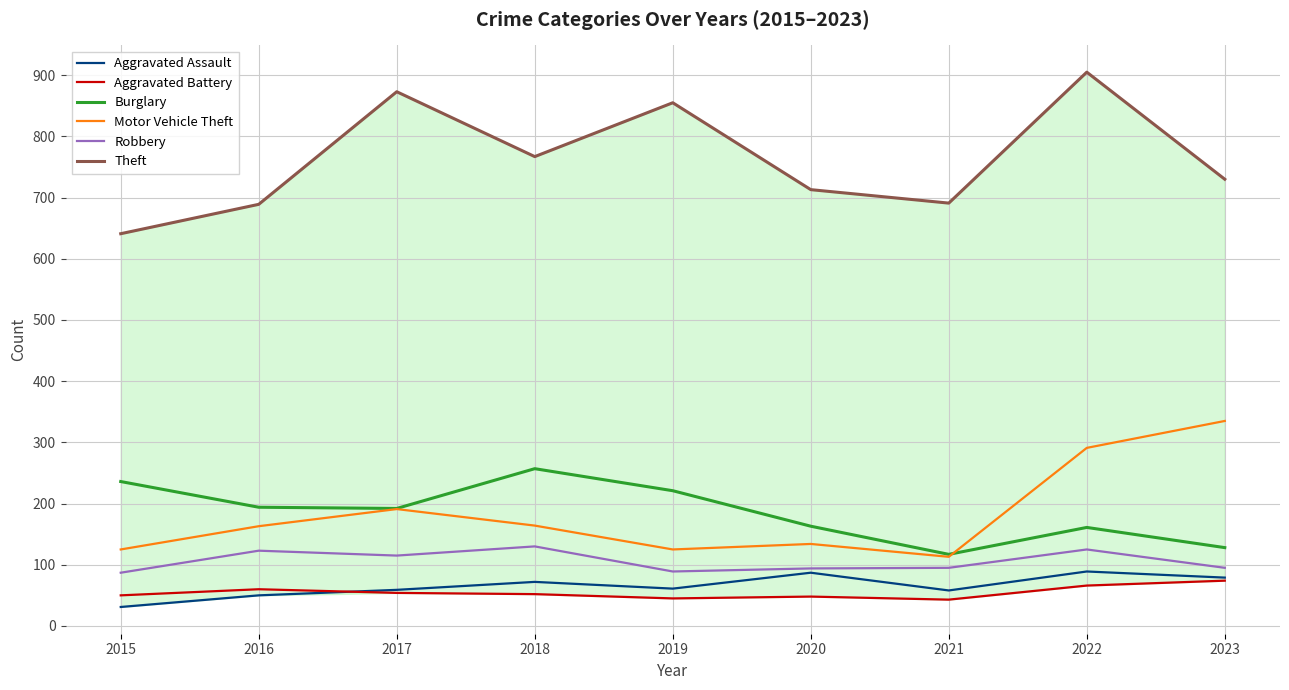

Reading left to right, extract all data points from this chart.

Aggravated Assault: 31	50	59	72	61	87	58	89	79
Aggravated Battery: 50	60	54	52	45	48	43	66	74
Burglary: 236	194	192	257	221	163	117	161	128
Motor Vehicle Theft: 125	163	191	164	125	134	113	291	335
Robbery: 87	123	115	130	89	94	95	125	95
Theft: 641	689	873	767	855	713	691	905	730